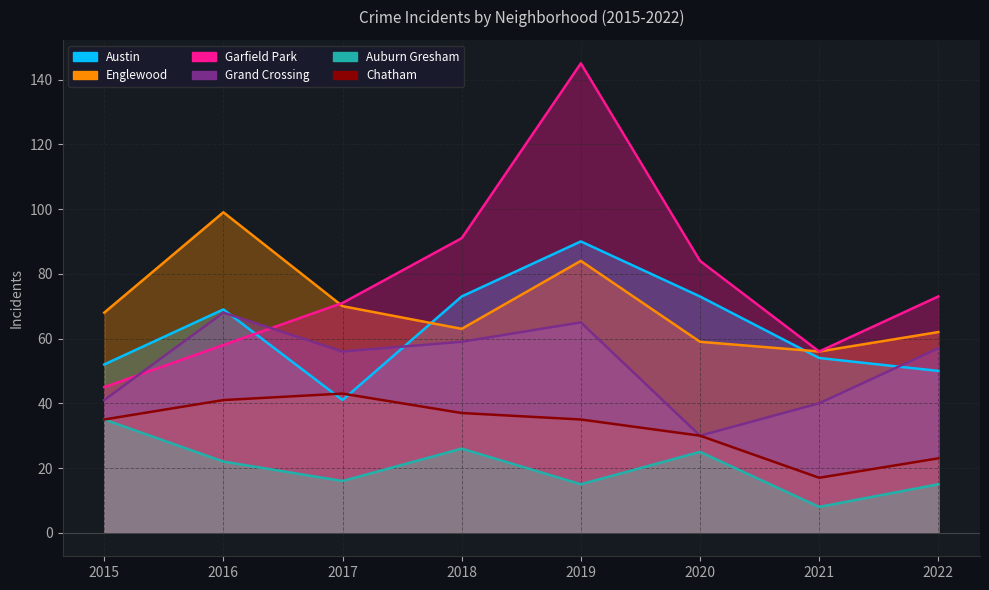

True or false: Garfield Park and Auburn Gresham intersect in this chart.

False